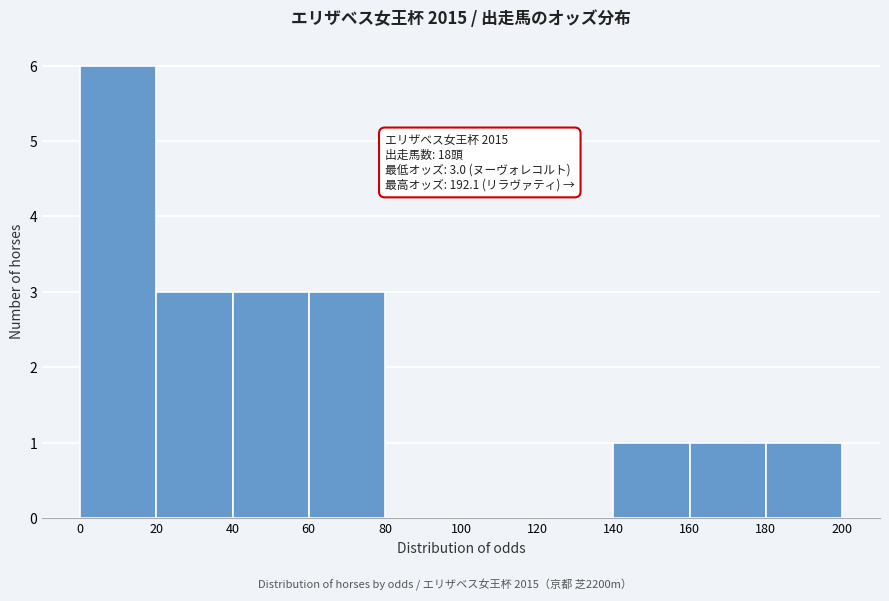

Over which range of the x-axis is the bar tallest?

0 to 20